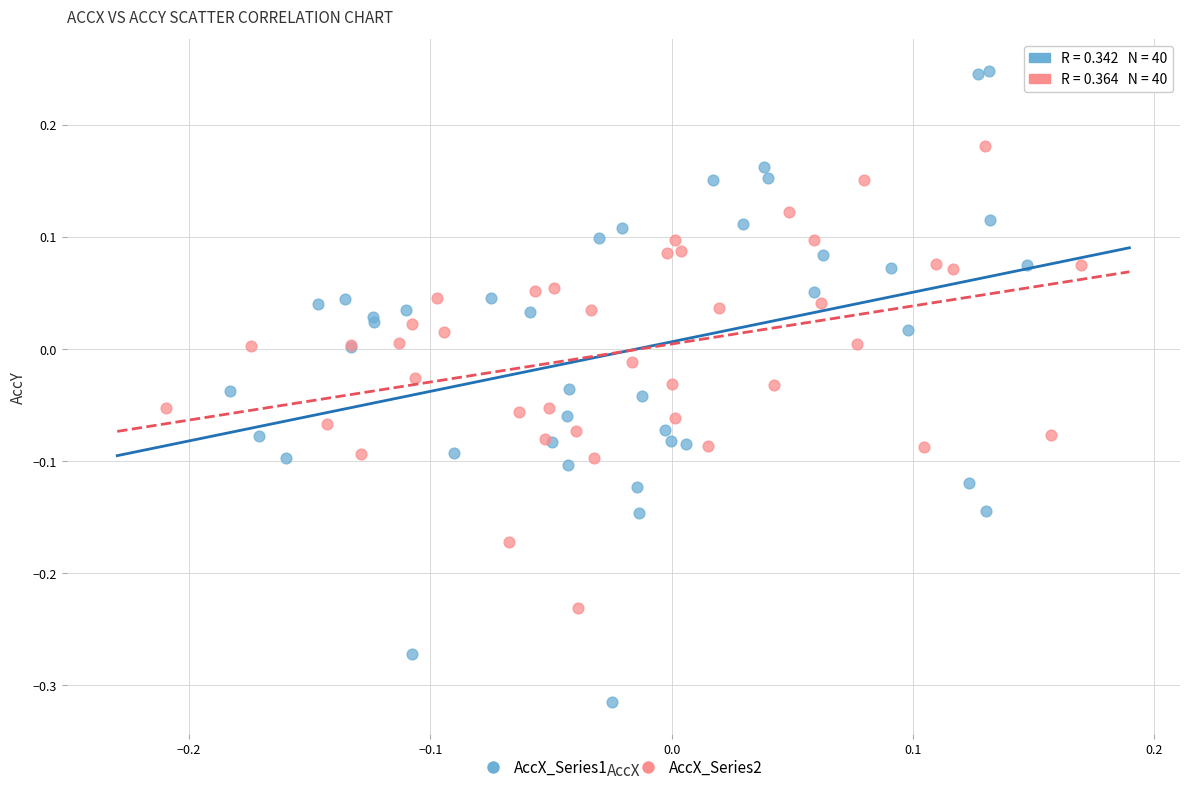

Which series reaches the maximum Y coordinate?

AccX_Series1